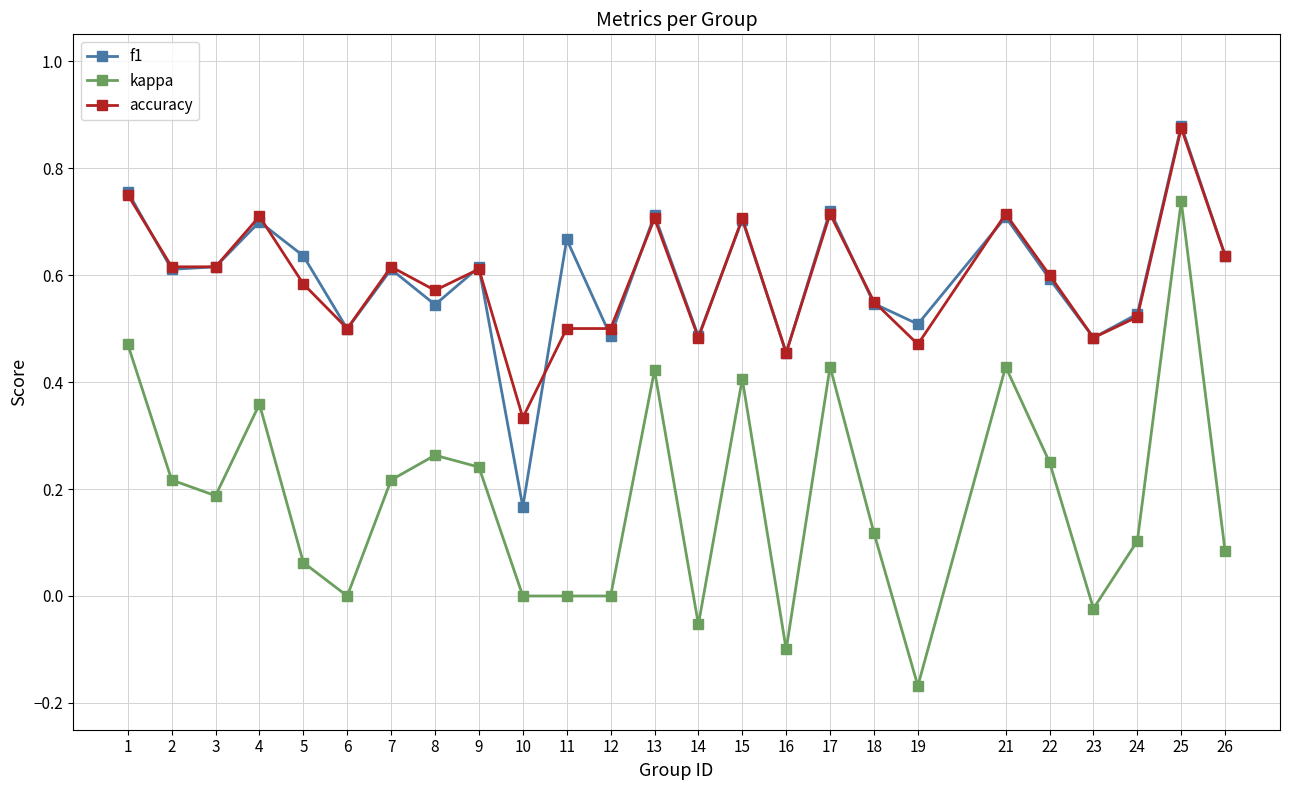

Rank the series at 19 from highest to lowest value.

f1, accuracy, kappa